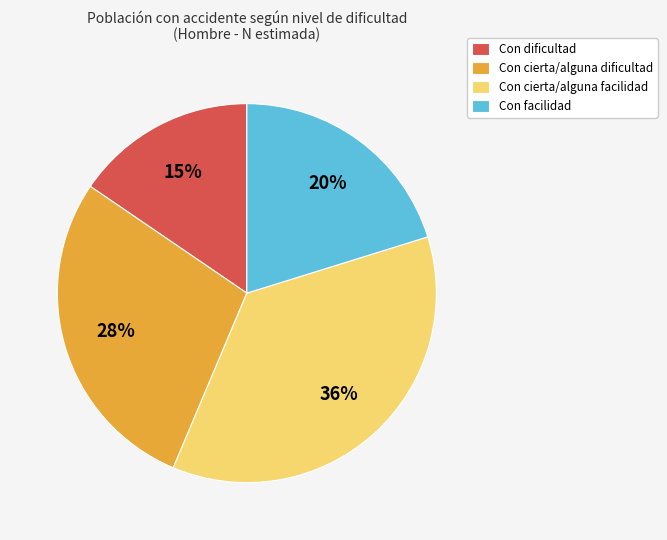

Which slice is the smallest?

Con dificultad